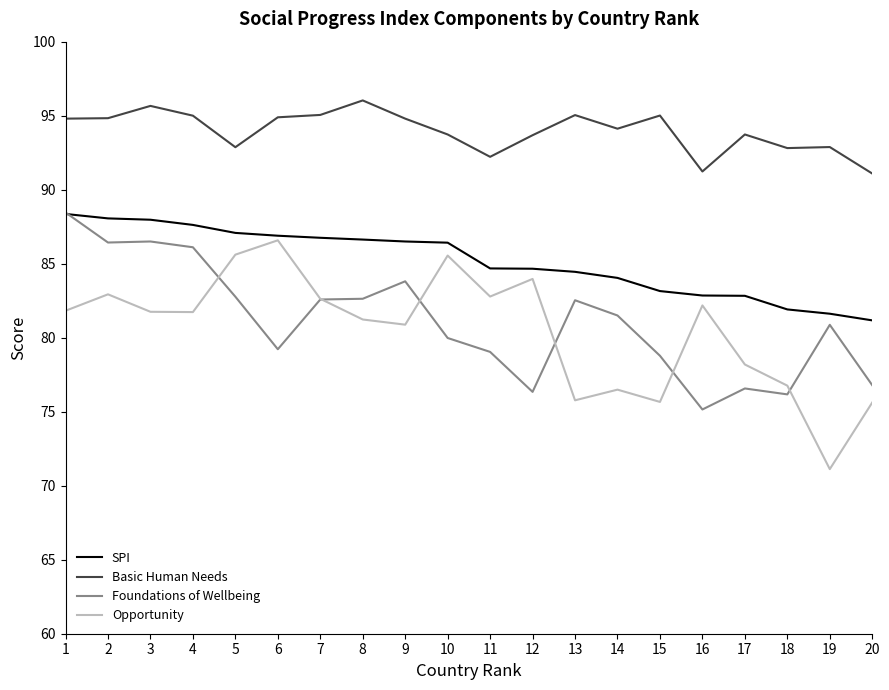

Is it true that Basic Human Needs equals 61.7 at 17?

False